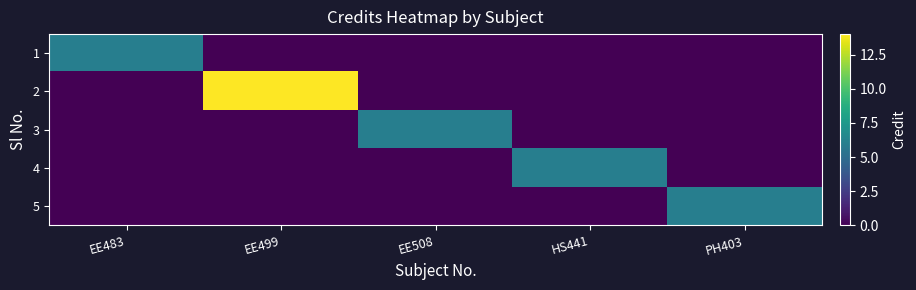

Reading left to right, list all the values displayed in this chart.

1: EE483=6	EE499=0	EE508=0	HS441=0	PH403=0
2: EE483=0	EE499=14	EE508=0	HS441=0	PH403=0
3: EE483=0	EE499=0	EE508=6	HS441=0	PH403=0
4: EE483=0	EE499=0	EE508=0	HS441=6	PH403=0
5: EE483=0	EE499=0	EE508=0	HS441=0	PH403=6